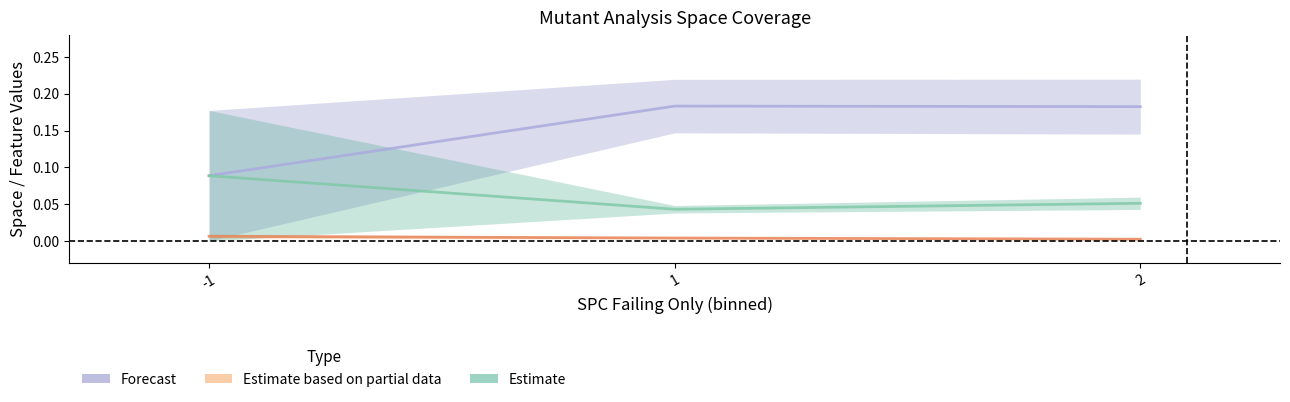

Rank the series by their maximum value, from lowest to highest.

Estimate based on partial data, Estimate, Forecast